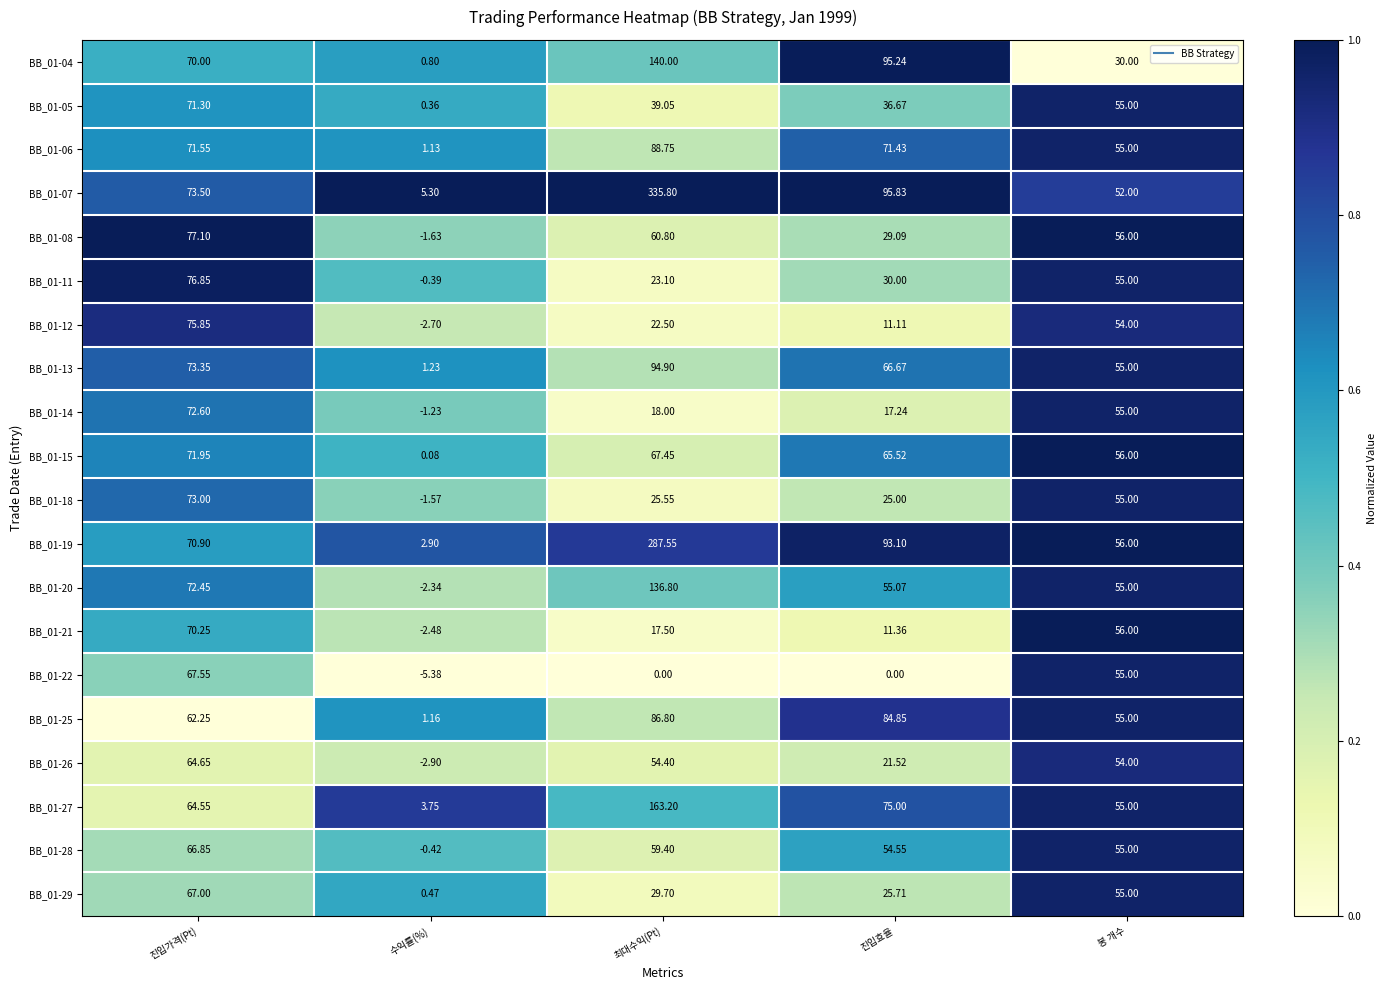

What is the total value across all series at 진입가격(Pt)?

1413.5